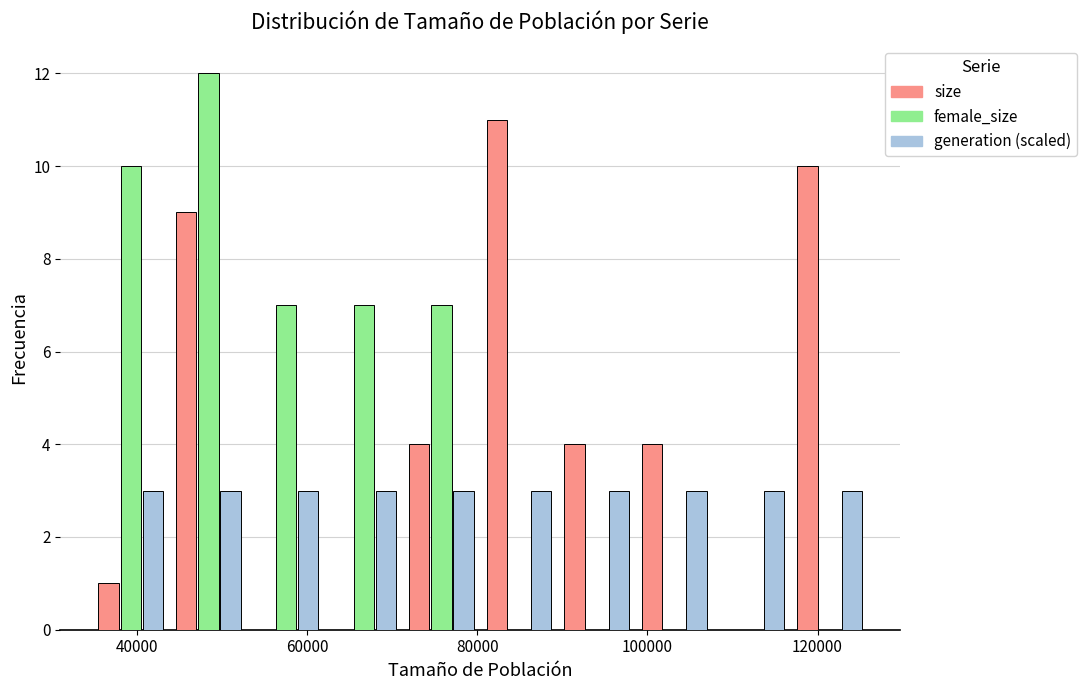

Reading left to right, transcribe this chart: for each range on the x-axis, give the height of each series' bar. Neither the bar edges nor the heights are printed on the chart, so give them approximately, as read against the axes.

34000 to 44000: size=1	female_size=10	generation (scaled)=3
44000 to 52000: size=9	female_size=12	generation (scaled)=3
52000 to 62000: size=0	female_size=7	generation (scaled)=3
62000 to 72000: size=0	female_size=7	generation (scaled)=3
72000 to 80000: size=4	female_size=7	generation (scaled)=3
80000 to 90000: size=11	female_size=0	generation (scaled)=3
90000 to 98000: size=4	female_size=0	generation (scaled)=3
98000 to 108000: size=4	female_size=0	generation (scaled)=3
108000 to 116000: size=0	female_size=0	generation (scaled)=3
116000 to 126000: size=10	female_size=0	generation (scaled)=3